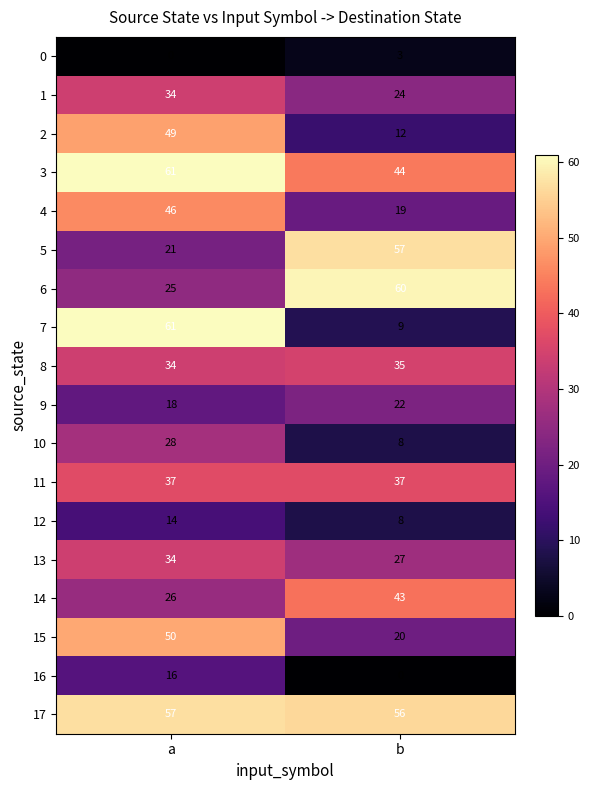

At which label does 10 reach its peak?

a